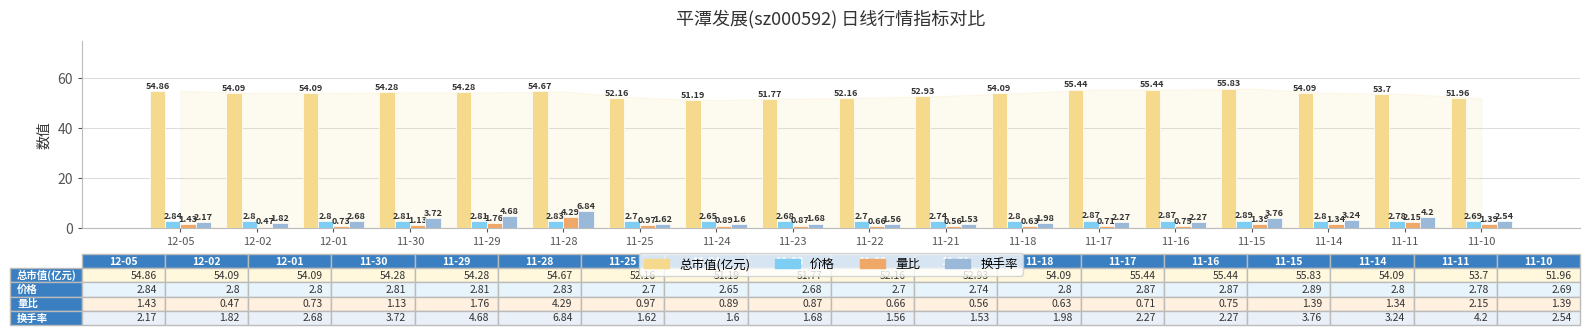

How many data points in 总市值(亿元) are above 54?

11